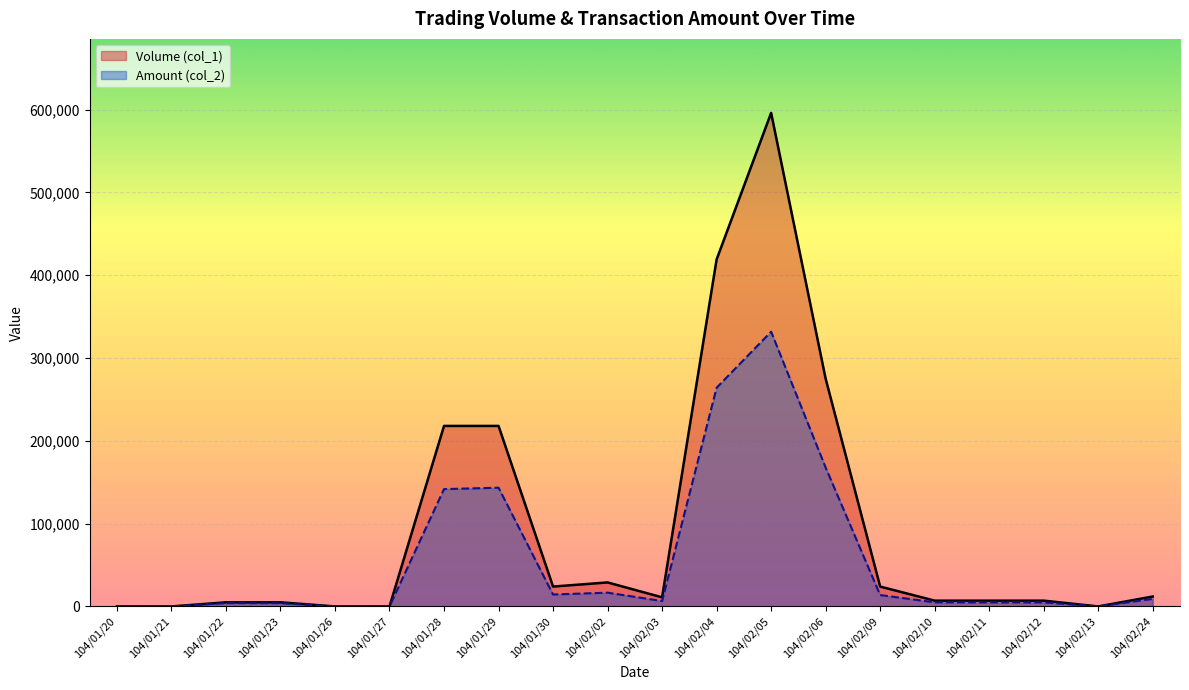

Which category has the lowest value in the Volume (col_1) series?

104/01/20